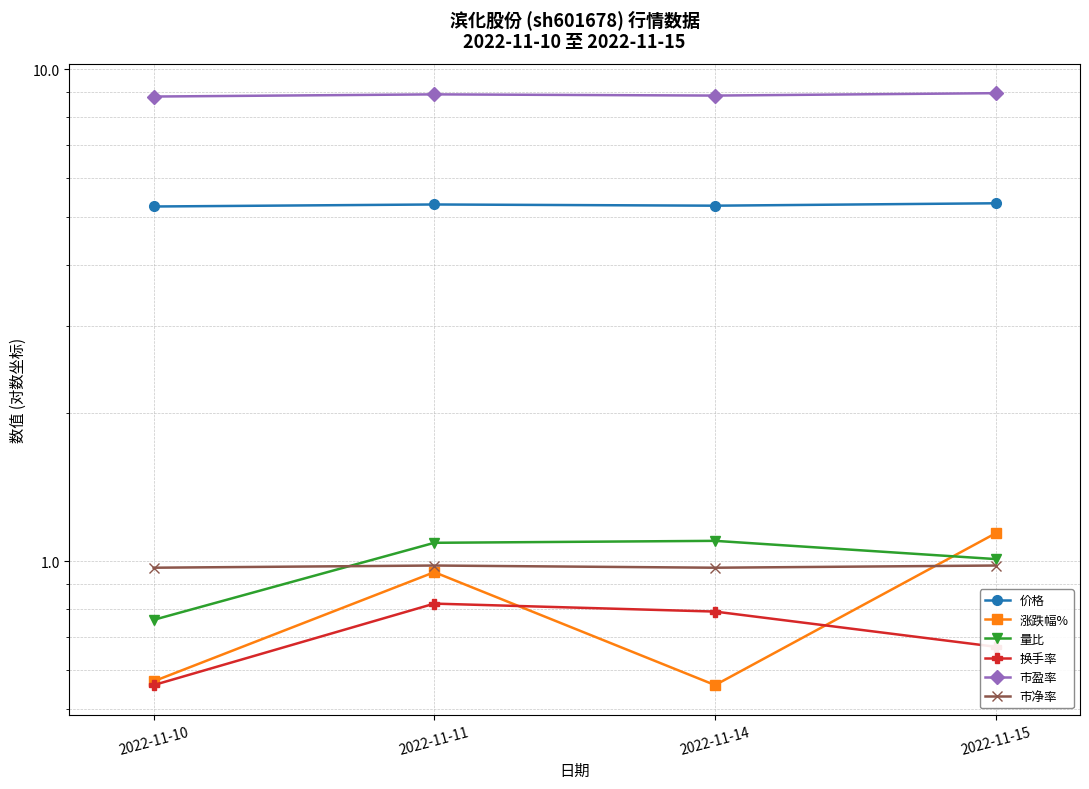

After their last crossing, which series has the higher values: 市净率 or 涨跌幅%?

涨跌幅%